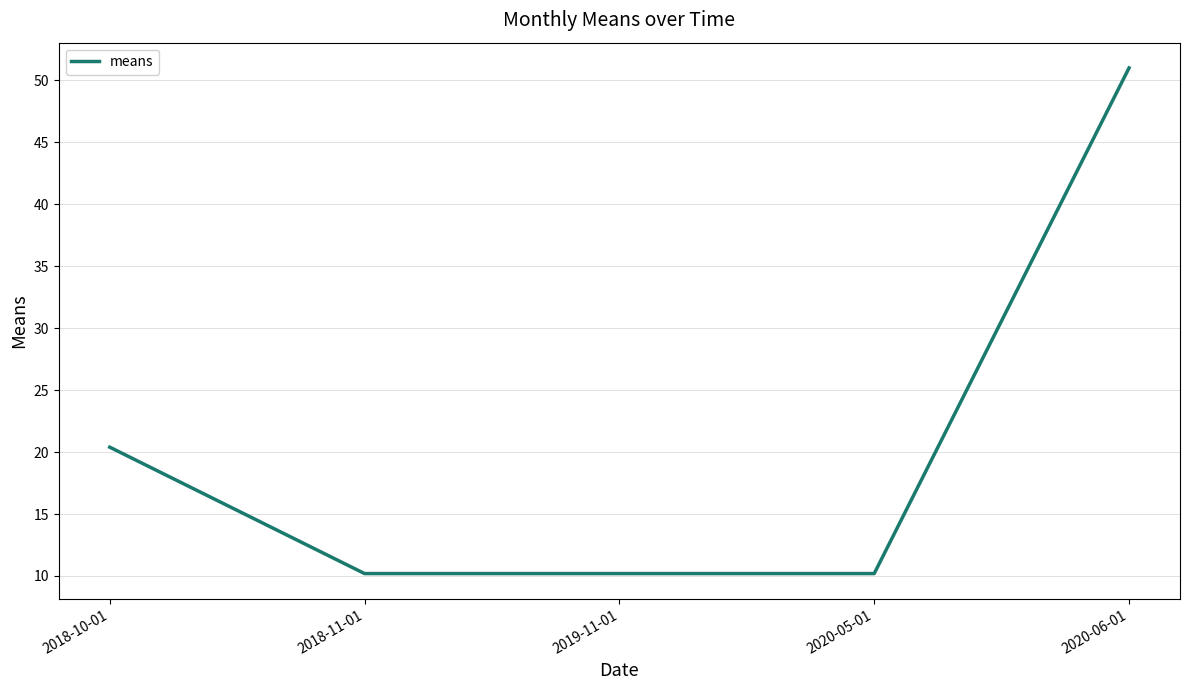

What position from the left is 2018-11-01?

2